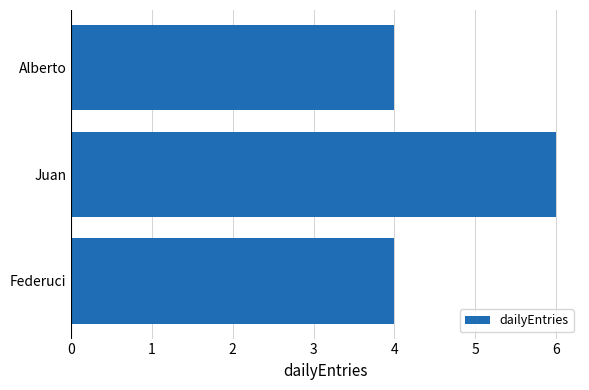

What is the maximum value shown in the chart?

6